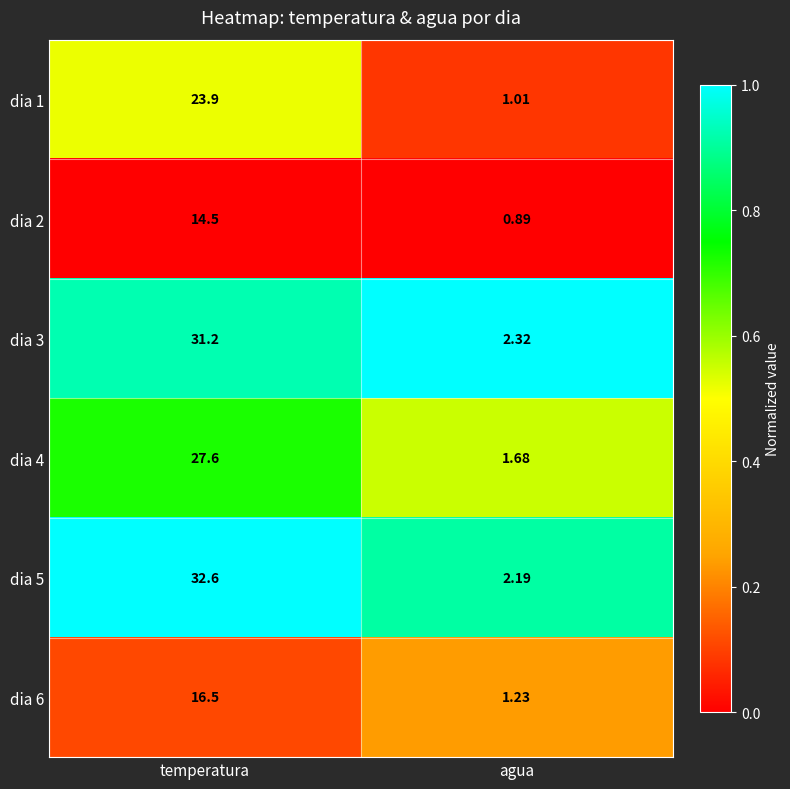

Rank the categories by dia 3 value from lowest to highest.

agua, temperatura